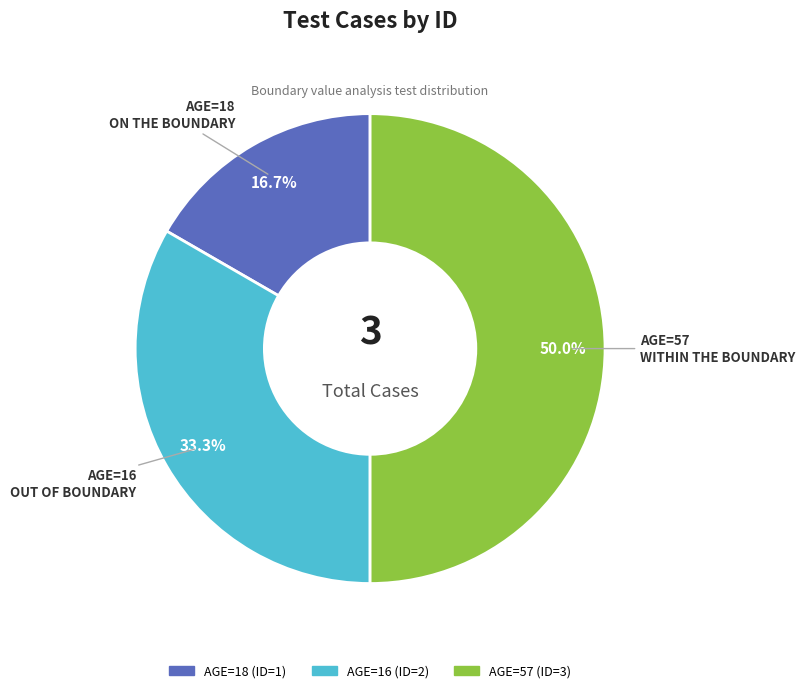

How many segments does this pie chart have?

3